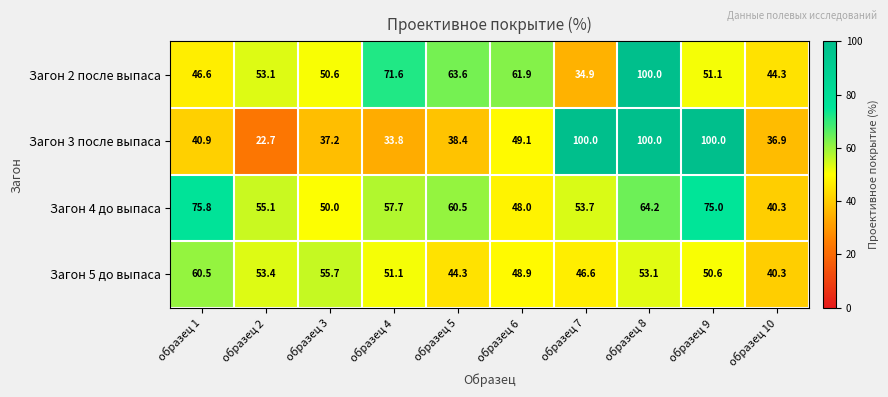

Rank the categories by Загон 2 после выпаса value from lowest to highest.

образец 7, образец 10, образец 1, образец 3, образец 9, образец 2, образец 6, образец 5, образец 4, образец 8